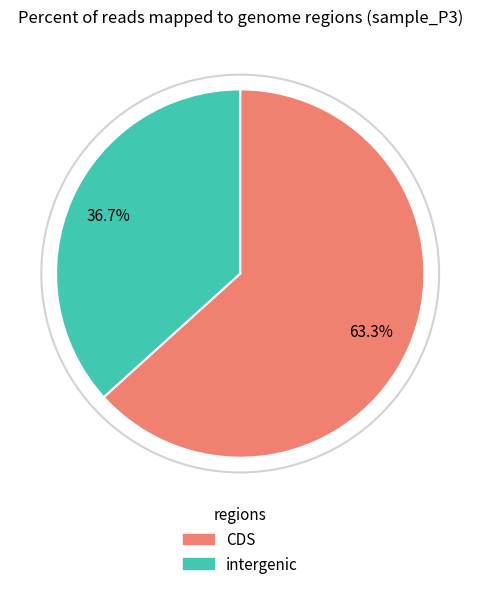

Which category accounts for the majority?

CDS